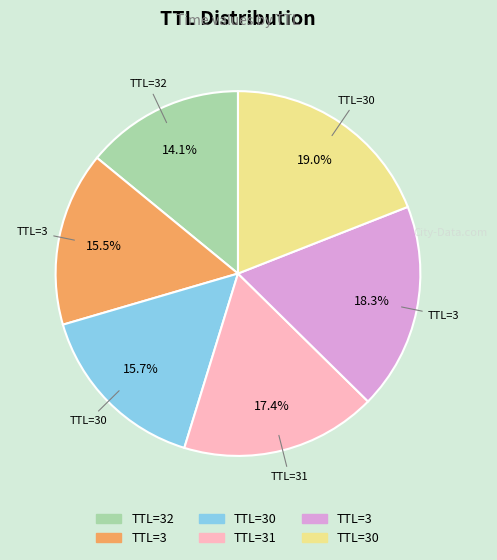

Does any single category account for the majority?

No